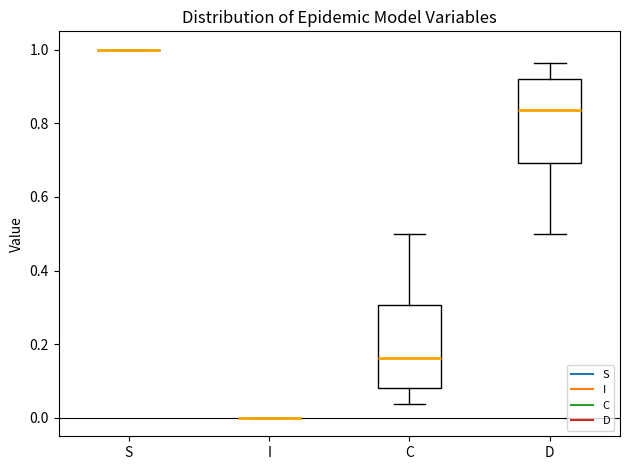

Reading left to right, read every box against the y-axis: the position of its median line, the range the box covers, and the ends of its whiskers. The values are not printed on the chart, so give them approximately, as read against the axis.

S: box collapsed to a line at 1.00, whiskers 1.00 to 1.00
I: box collapsed to a line at 0.00, whiskers 0.00 to 0.00
C: median 0.16, box 0.08 to 0.30, whiskers 0.04 to 0.50
D: median 0.84, box 0.70 to 0.92, whiskers 0.50 to 0.96